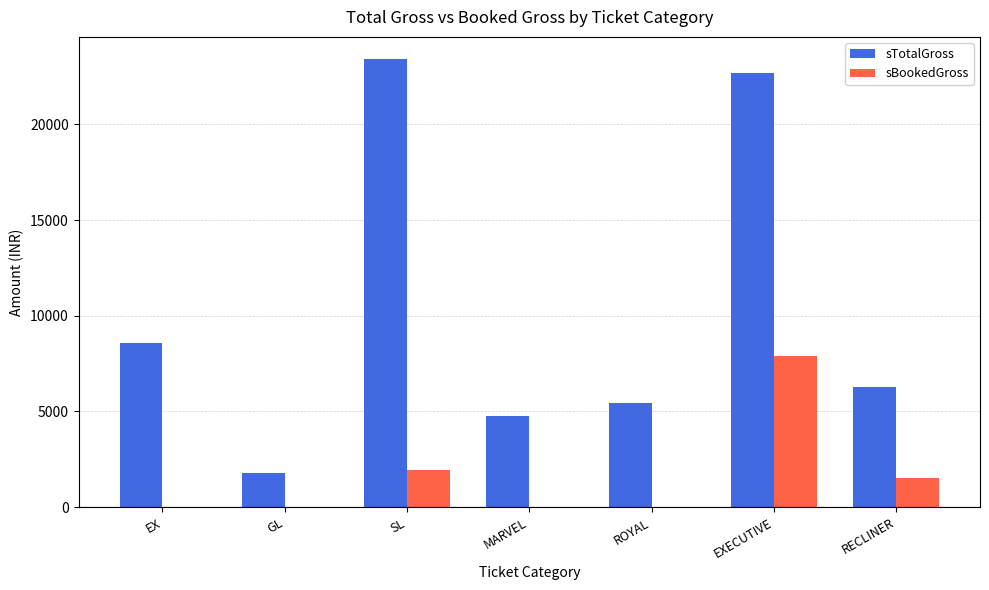

What is the total value across all series at GL?

1800